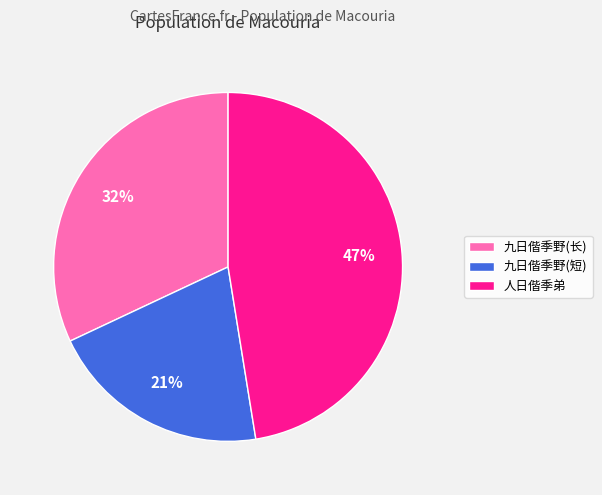

To the nearest percent, what is the combined percentage of 九日偕季野(长) and 人日偕季弟?

79%